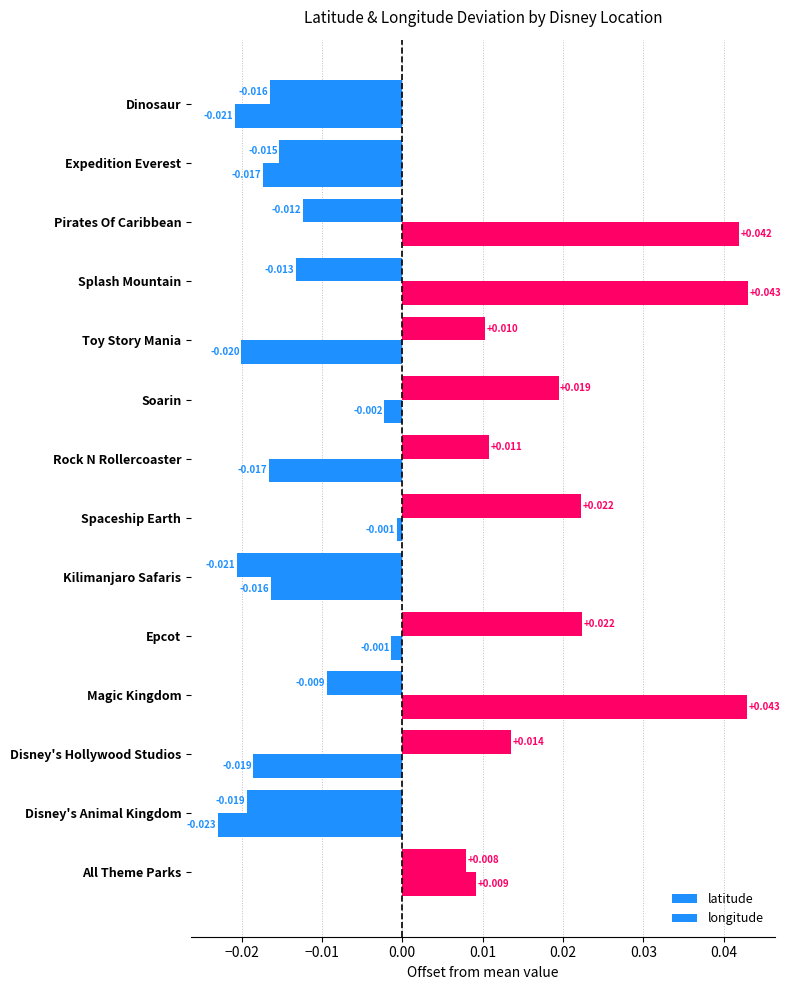

How many values in latitude are above zero?

4